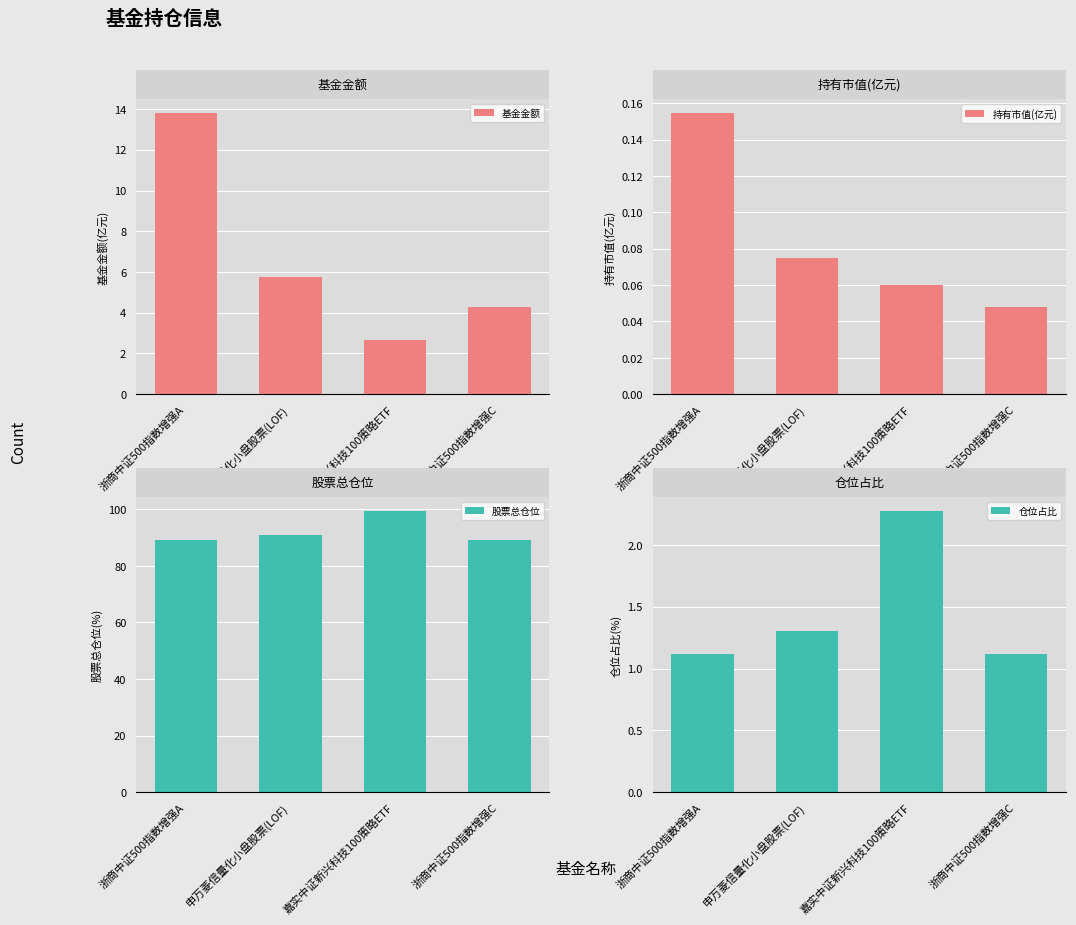

What is the spread (max minus min) of values at 浙商中证500指数增强A?

88.8